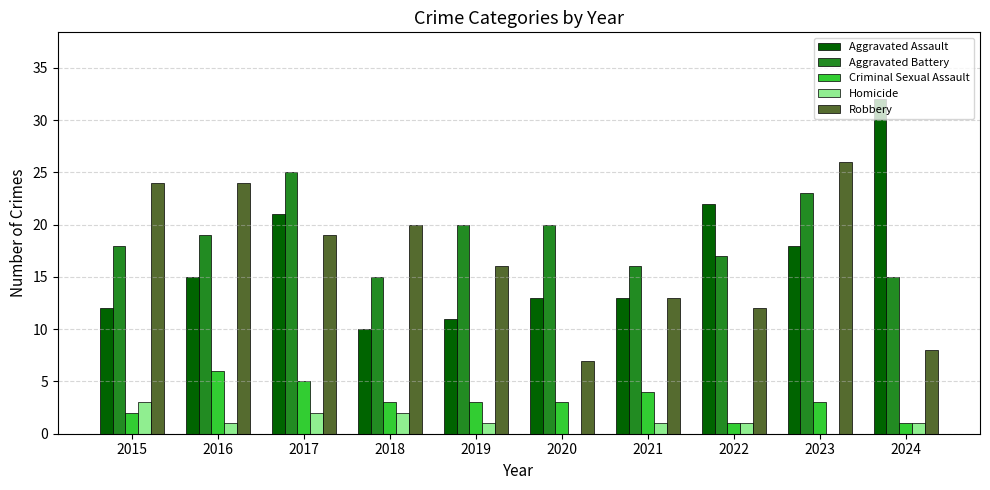

The value of Aggravated Assault at 2022 is 33. True or false?

False